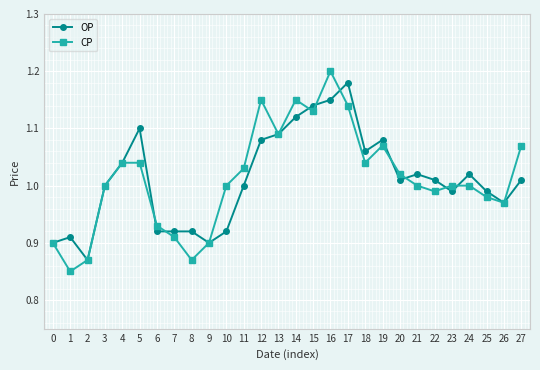

Does the chart display data point markers on the line(s)?

Yes